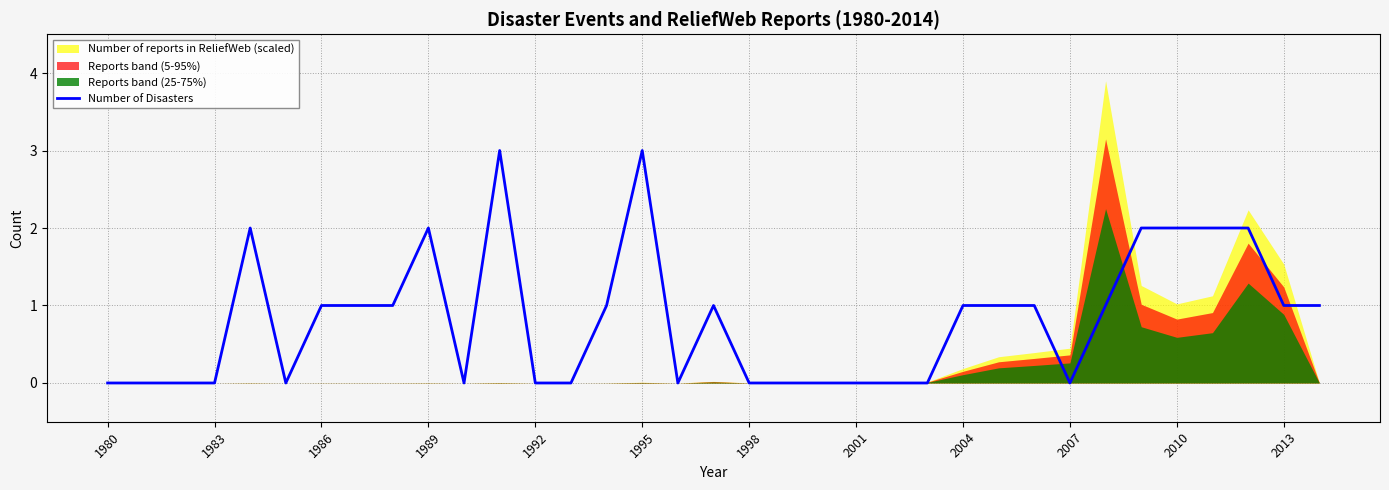

Does the chart have visible grid lines?

Yes